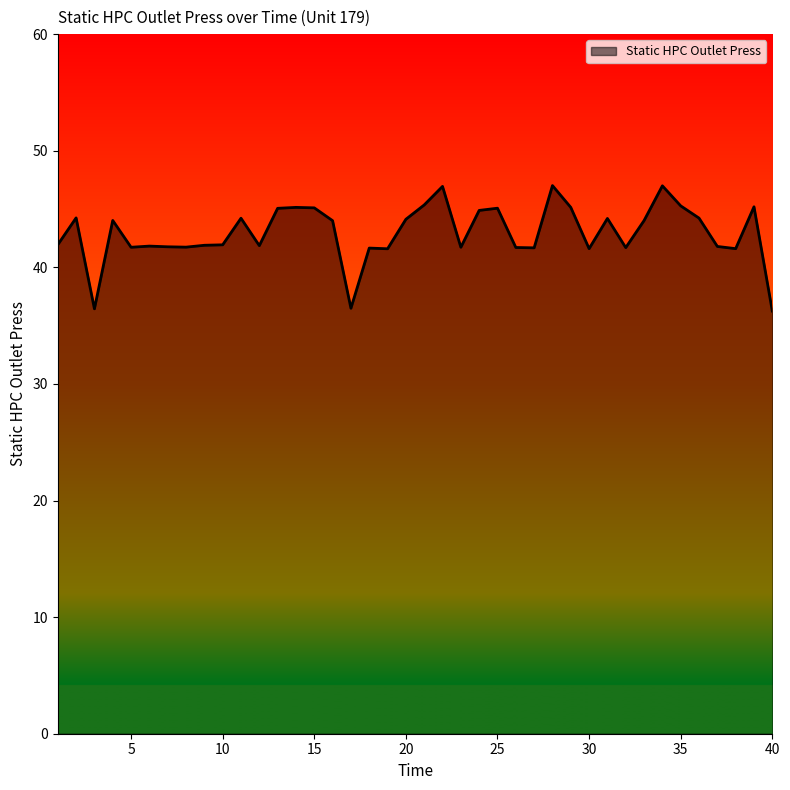

What is the difference between the maximum and minimum values?

10.8